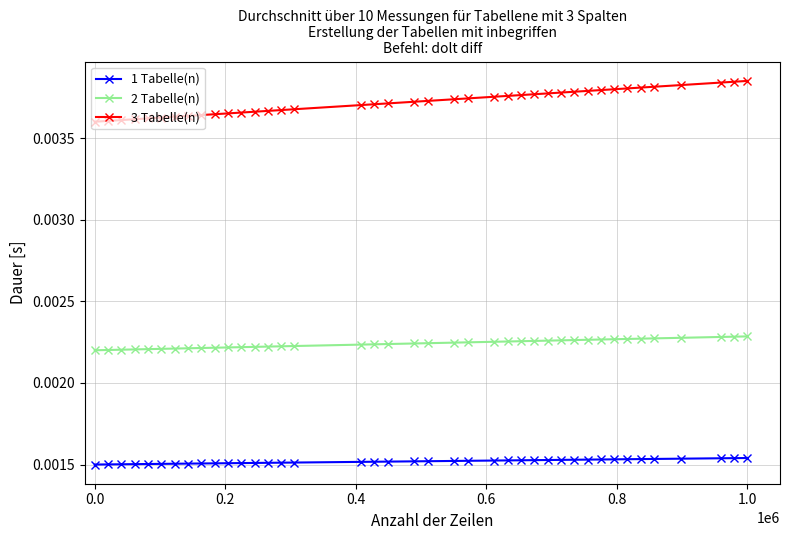

Which series has the largest total across all categories?

3 Tabelle(n)